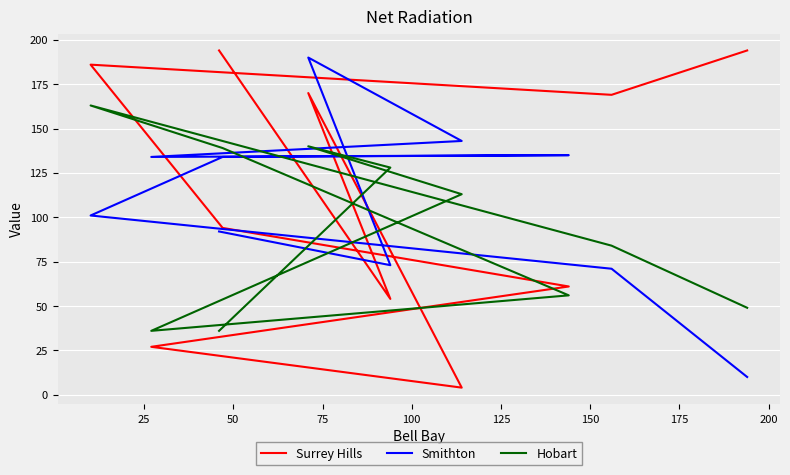

How many categories are shown in the chart?

10